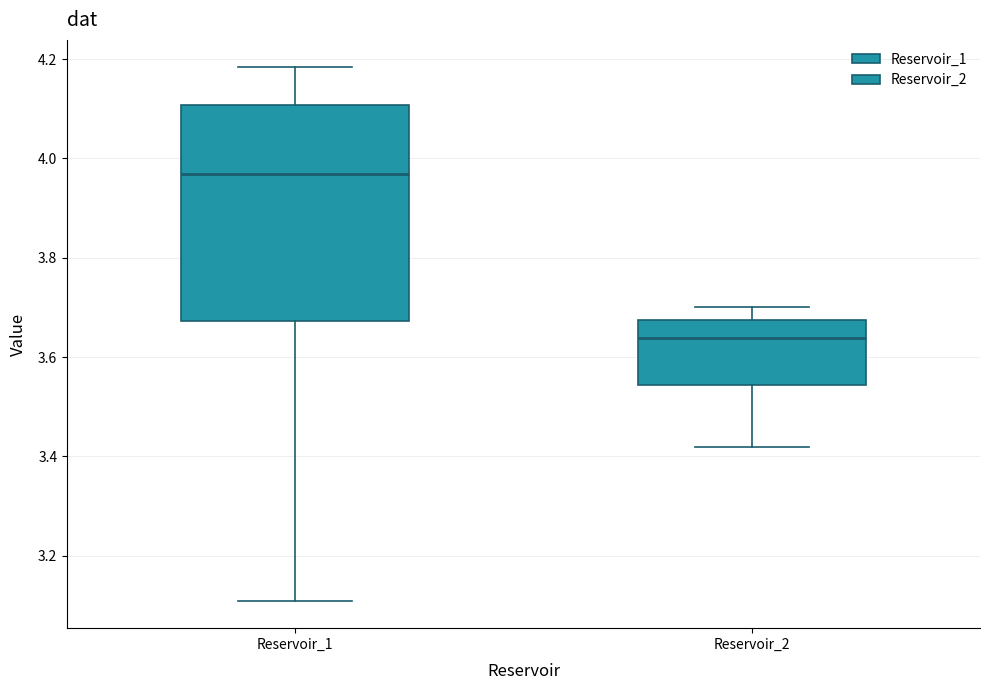

Reading left to right, read every box against the y-axis: the position of its median line, the range the box covers, and the ends of its whiskers. The values are not printed on the chart, so give them approximately, as read against the axis.

Reservoir_1: median 3.96, box 3.68 to 4.10, whiskers 3.10 to 4.18
Reservoir_2: median 3.64, box 3.54 to 3.68, whiskers 3.42 to 3.70